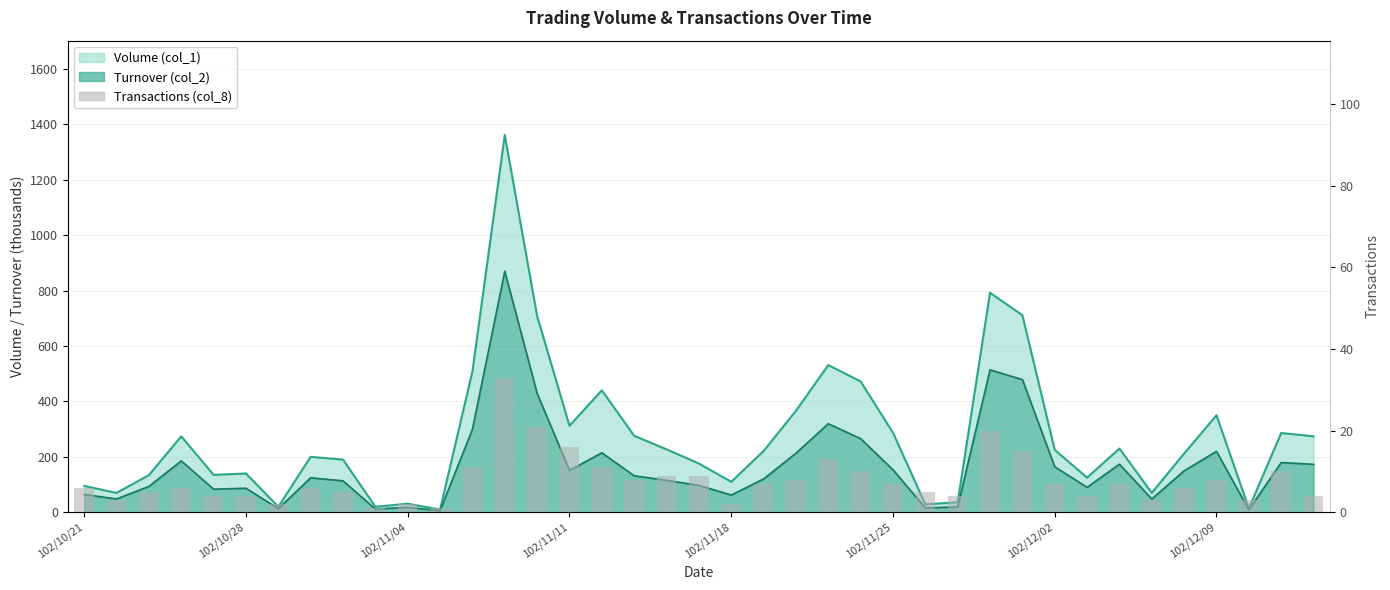

The value at 102/11/04 is 2. True or false?

True